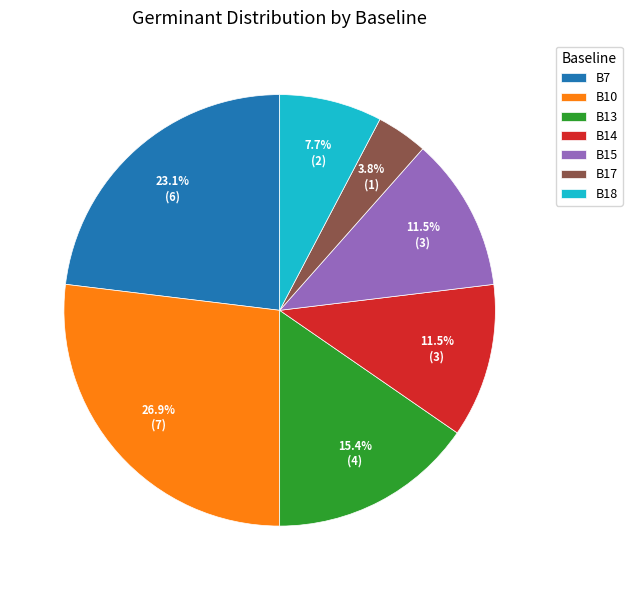

Count the number of slices in the pie.

7